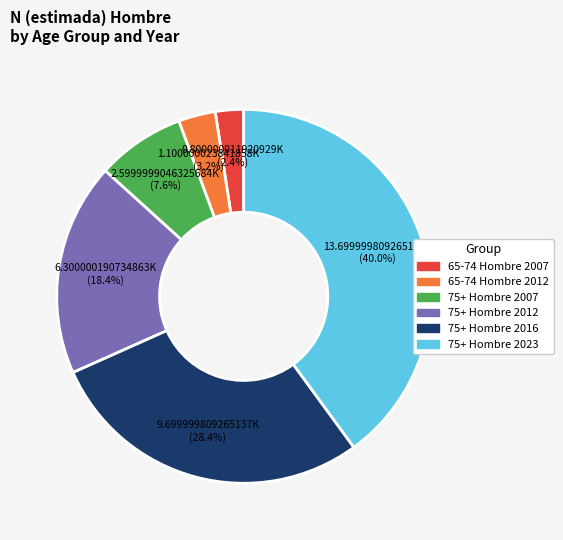

Do 75+ Hombre 2007 and 75+ Hombre 2016 together represent more than half of the pie?

No